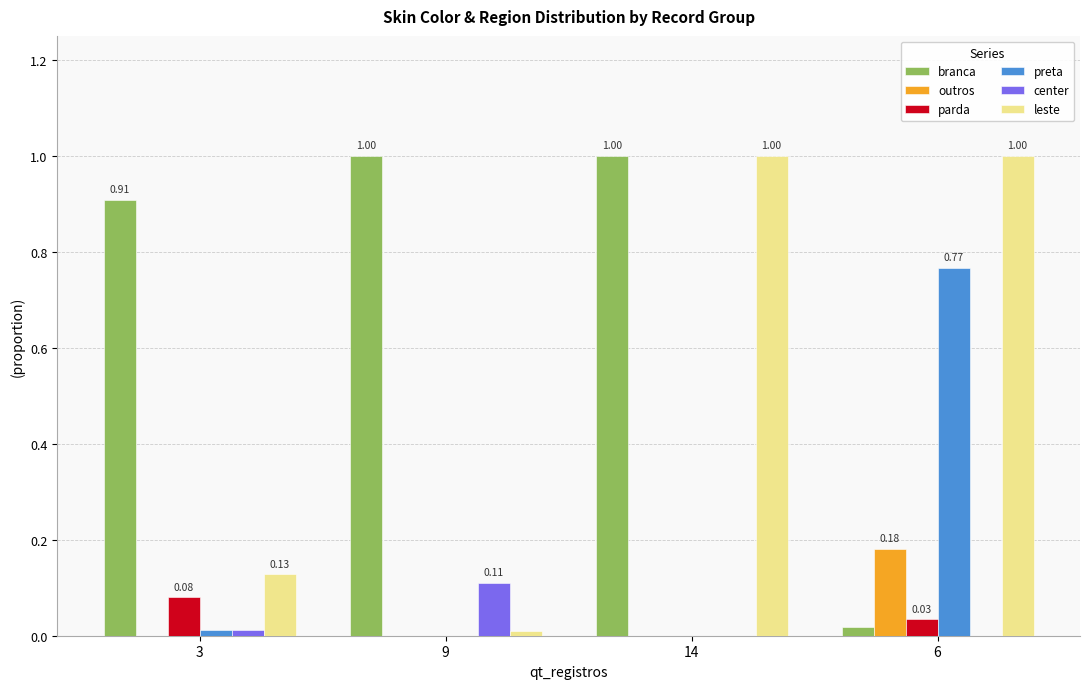

Which series changed the most between 9 and 14?

leste